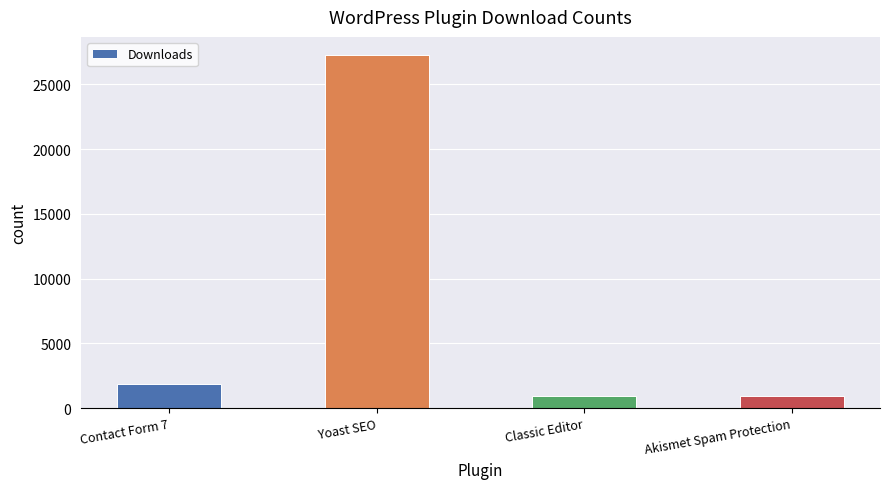

What is the difference between the values at Yoast SEO and Classic Editor?

26379